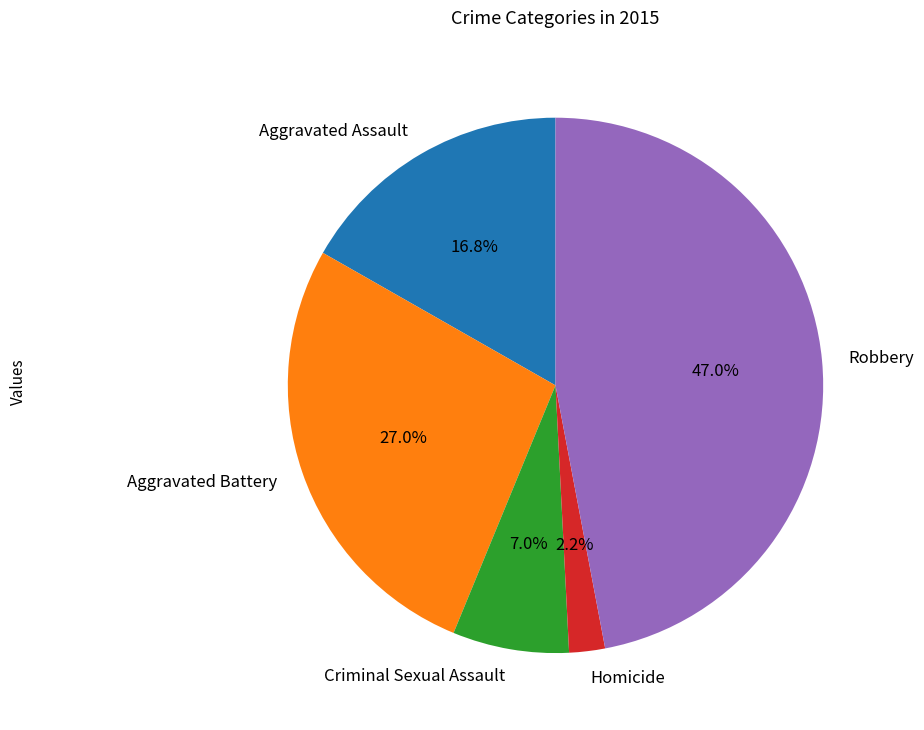

Rank the categories by value from lowest to highest.

Homicide, Criminal Sexual Assault, Aggravated Assault, Aggravated Battery, Robbery